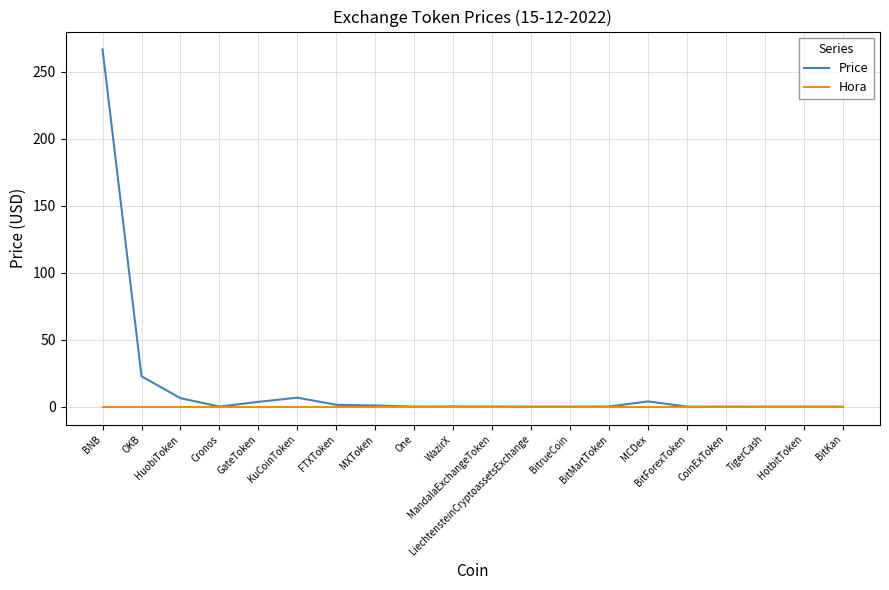

Which series has the widest spread of values?

Price